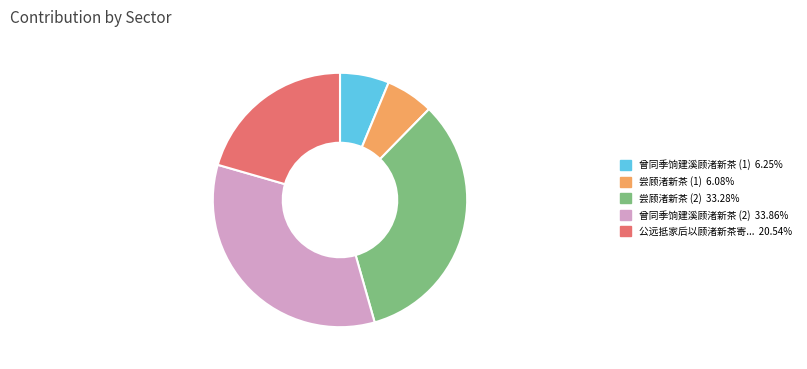

Does any single category account for the majority?

No